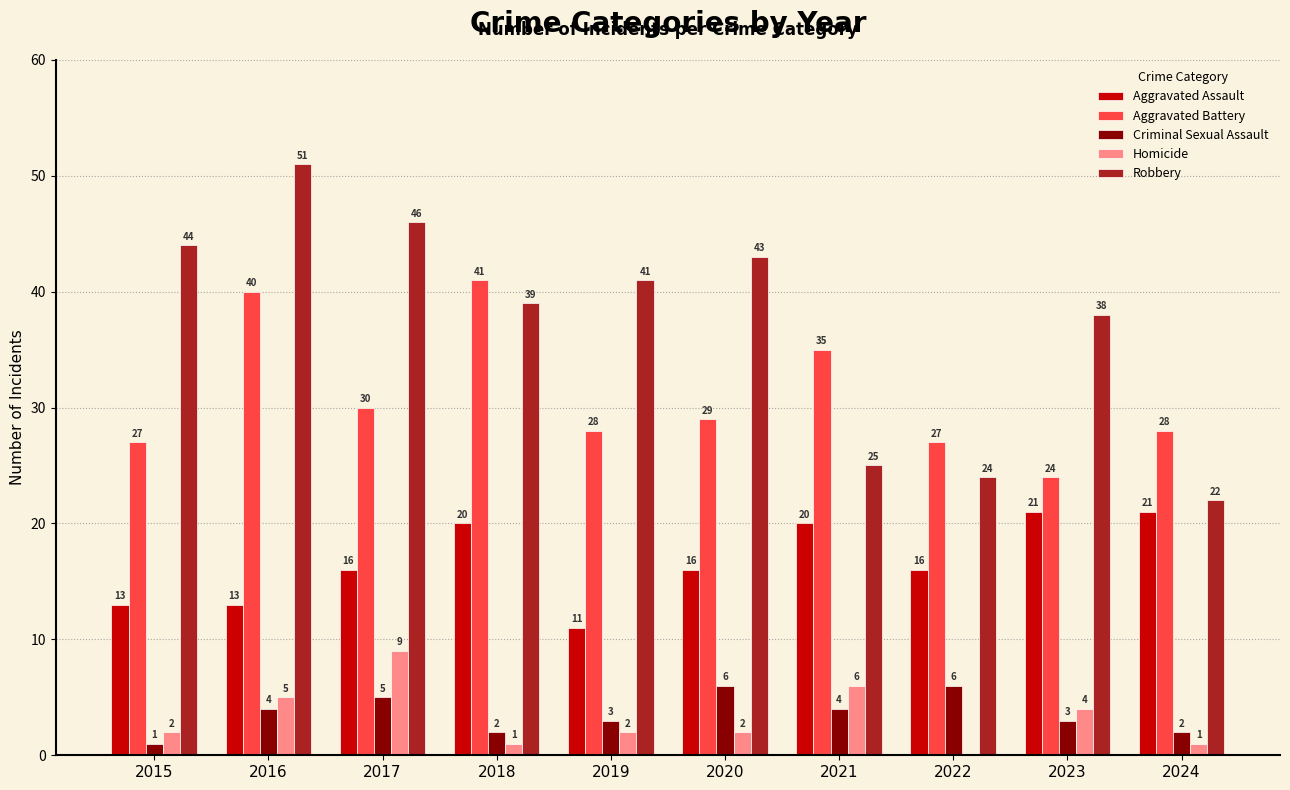

What is the sum of the Robbery values at 2019 and 2020?

84